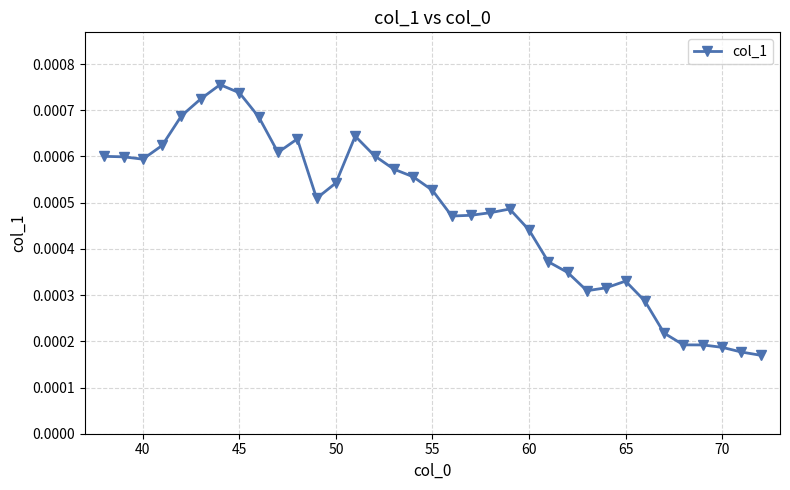

Count the values in the range 0 to 1.

35